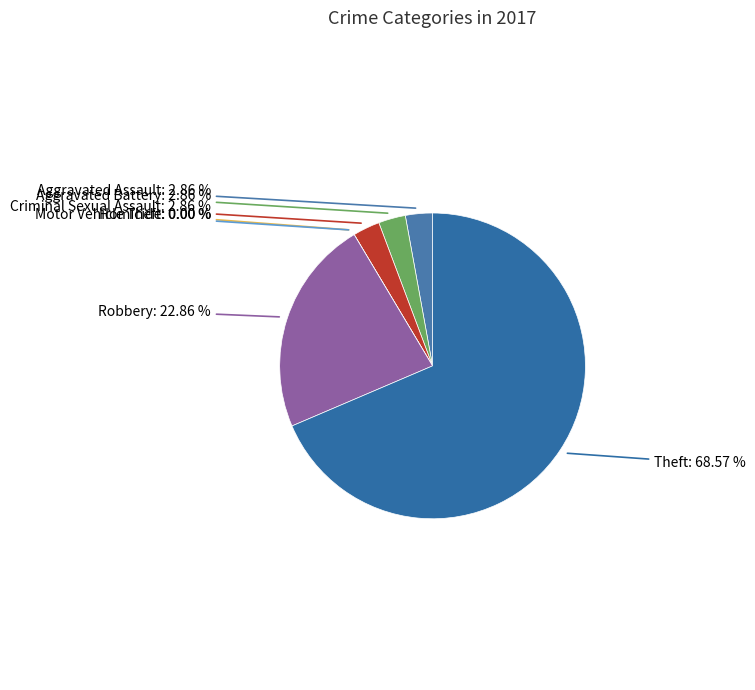

Is Motor Vehicle Theft the majority of the pie?

No